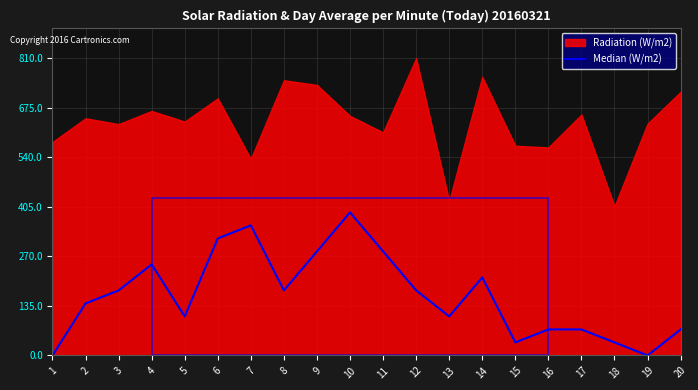

What is the difference between the maximum and minimum values?

389.9